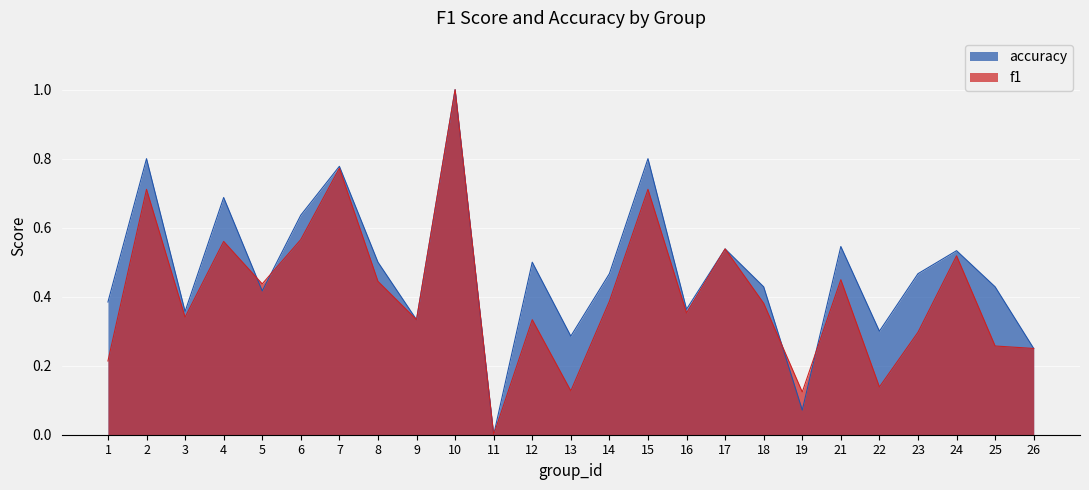

Reading left to right, transcribe all the data shown in this chart.

f1: 1=0.2	2=0.7	3=0.3	4=0.6	5=0.4	6=0.6	7=0.8	8=0.4	9=0.3	10=1.0	11=0.0	12=0.3	13=0.1	14=0.4	15=0.7	16=0.4	17=0.5	18=0.4	19=0.1	21=0.4	22=0.1	23=0.3	24=0.5	25=0.3	26=0.2
accuracy: 1=0.4	2=0.8	3=0.4	4=0.7	5=0.4	6=0.6	7=0.8	8=0.5	9=0.3	10=1.0	11=0.0	12=0.5	13=0.3	14=0.5	15=0.8	16=0.4	17=0.5	18=0.4	19=0.1	21=0.5	22=0.3	23=0.5	24=0.5	25=0.4	26=0.2